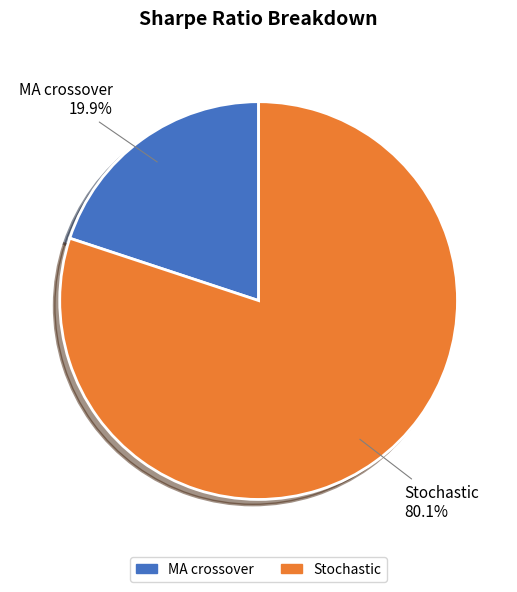

Approximately how many times larger is the value at Stochastic compared to MA crossover?

4.0